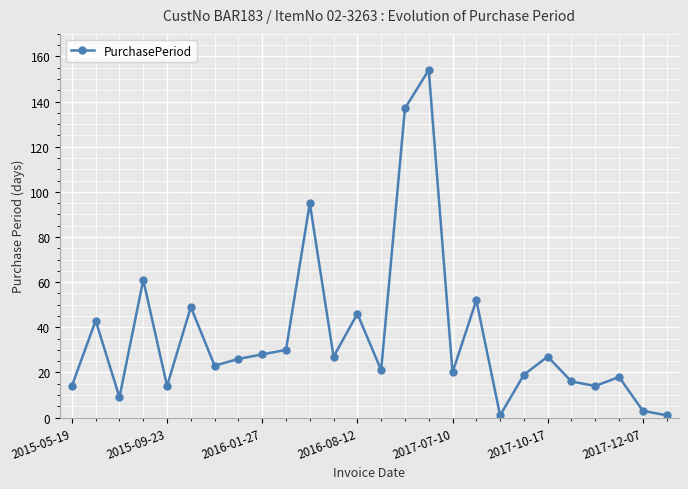

How many values are below 26?

13